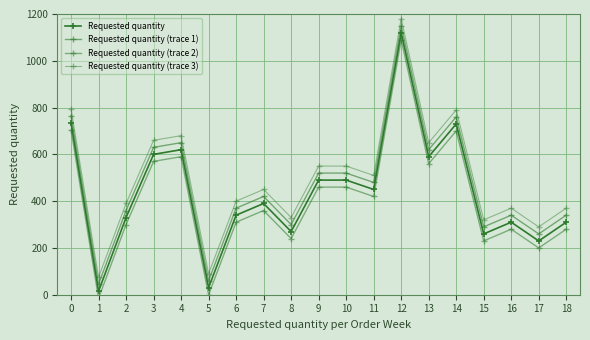

True or false: Requested quantity (trace 1) and Requested quantity (trace 3) cross at least once.

False